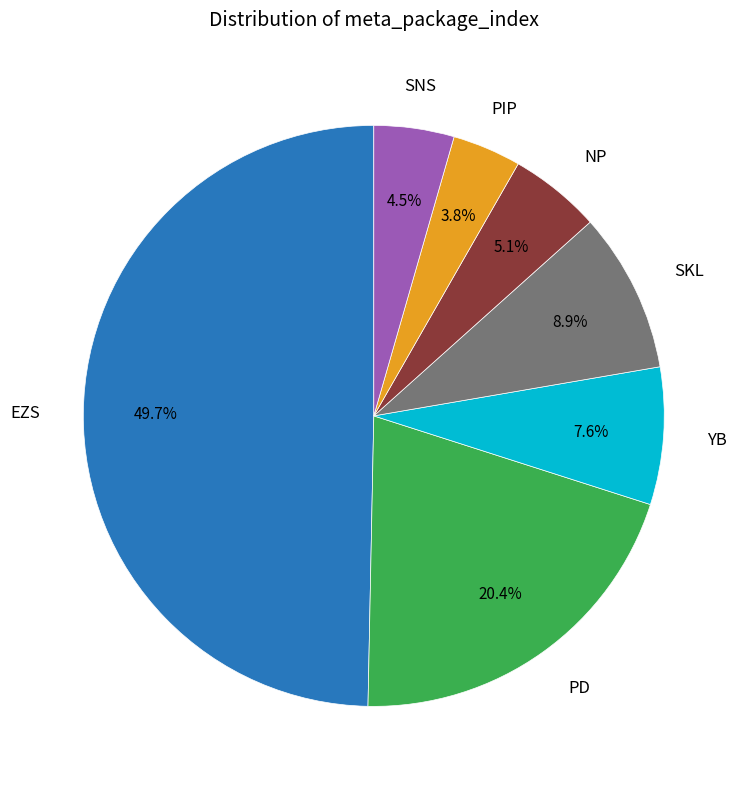

Count the number of slices in the pie.

7